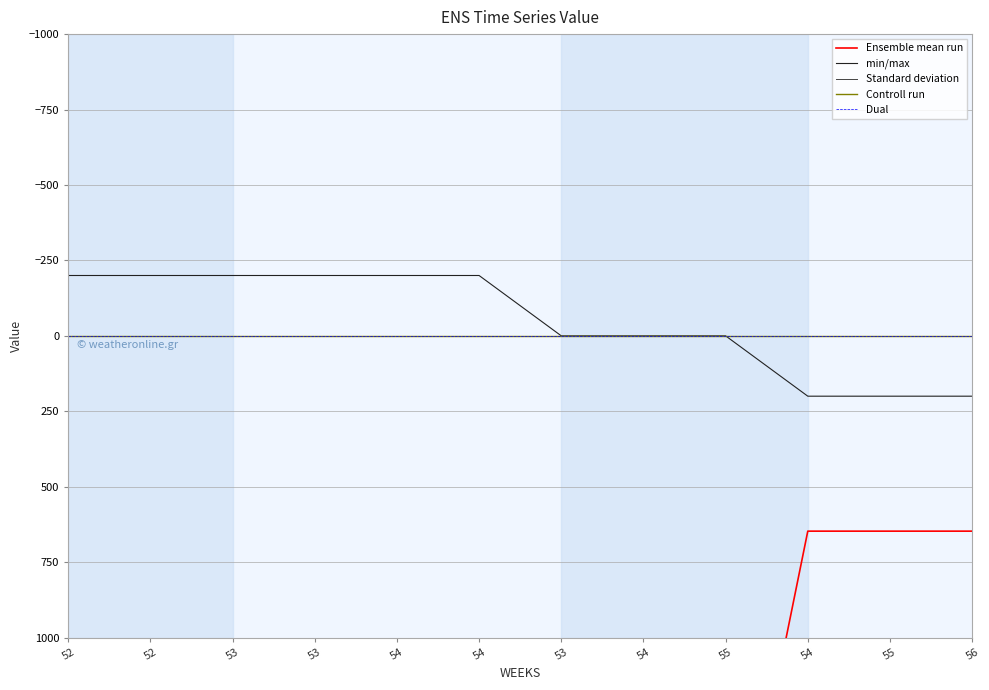

How many data points does each series have?

12